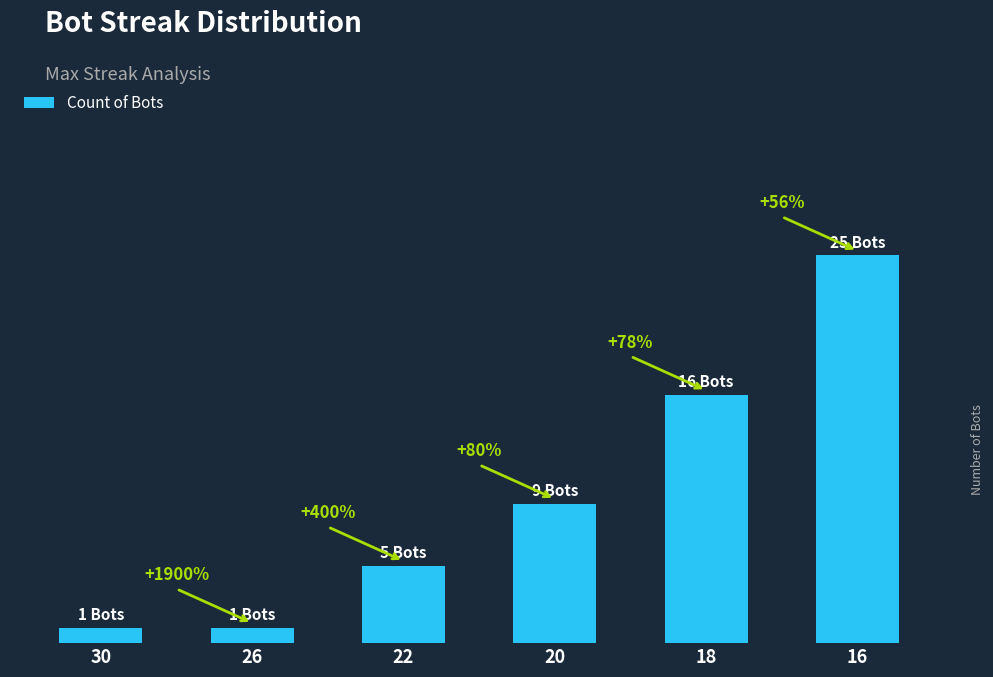

Are the bars horizontal?

No